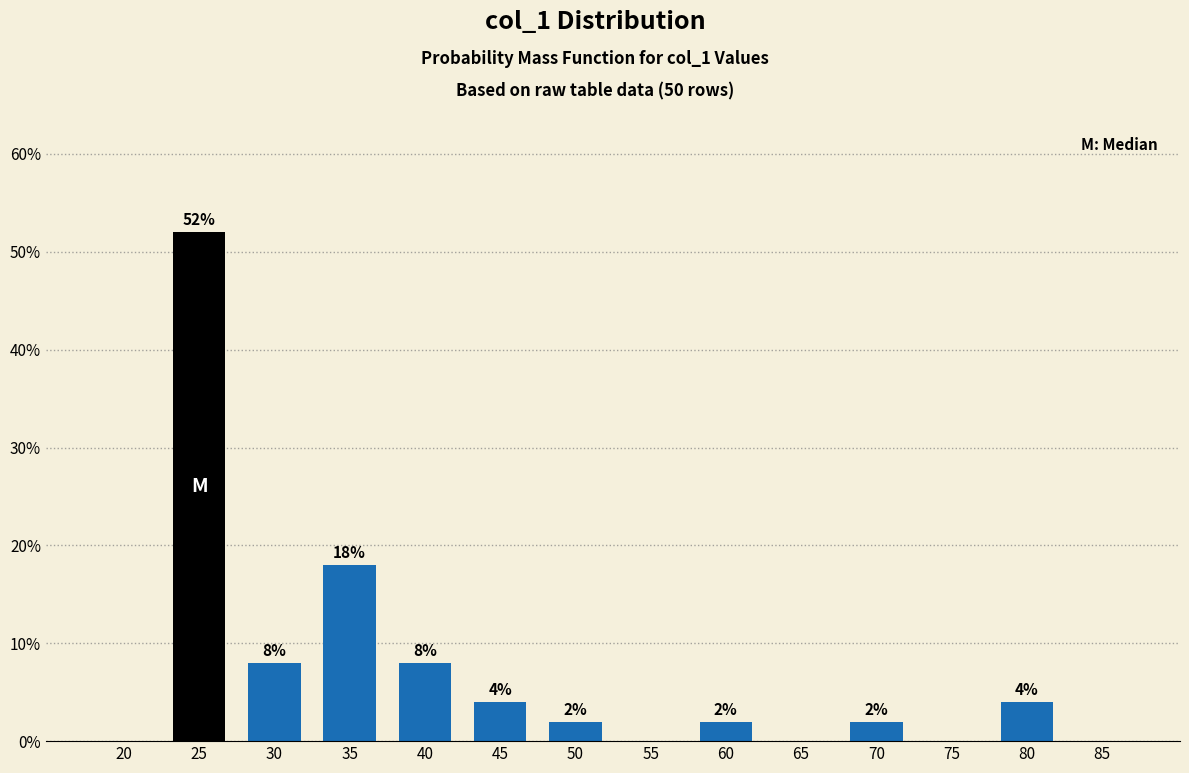

Reading right to left, list all the values displayed in this chart.

85=0	80=4	75=0	70=2	65=0	60=2	55=0	50=2	45=4	40=8	35=18	30=8	25=52	20=0